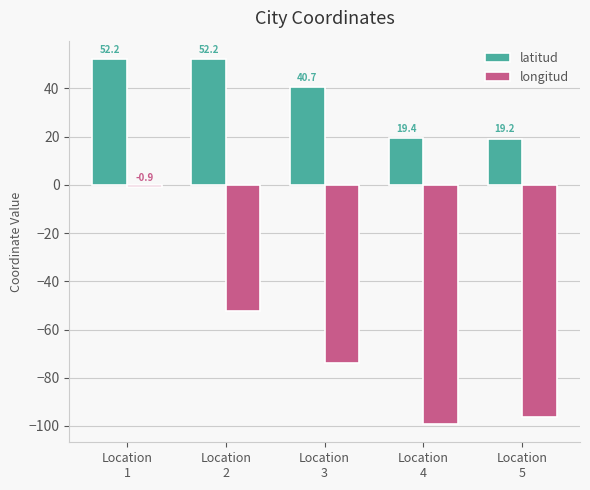

What is the value of the latitud bar at the 3rd from the left?

40.7